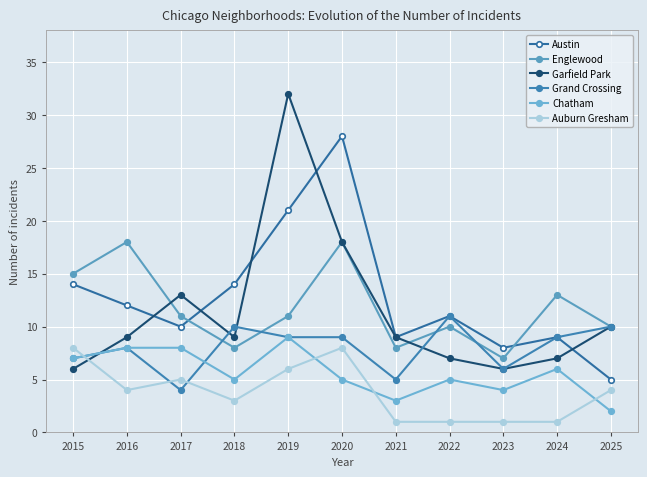

What is the spread (max minus min) of values at 2023?

7